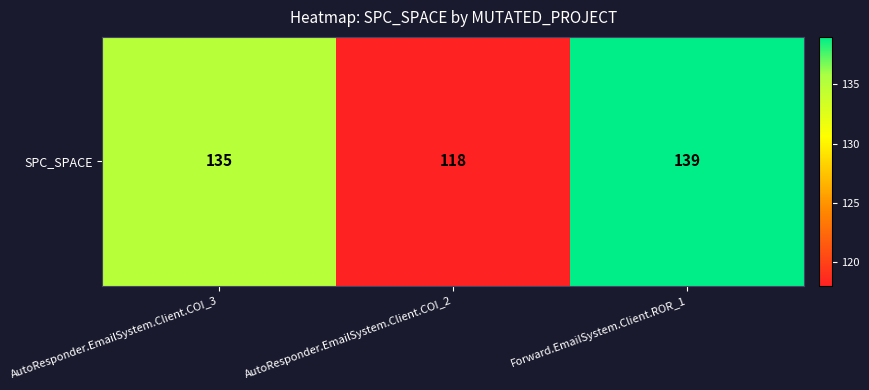

At which label does the data first exceed 135?

Forward.EmailSystem.Client.ROR_1